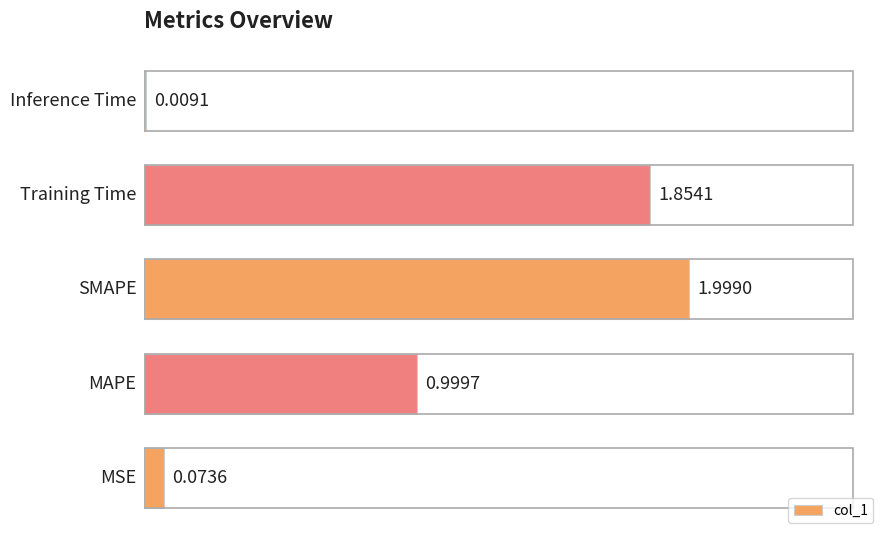

What is the difference between the second highest and second lowest values?

1.8